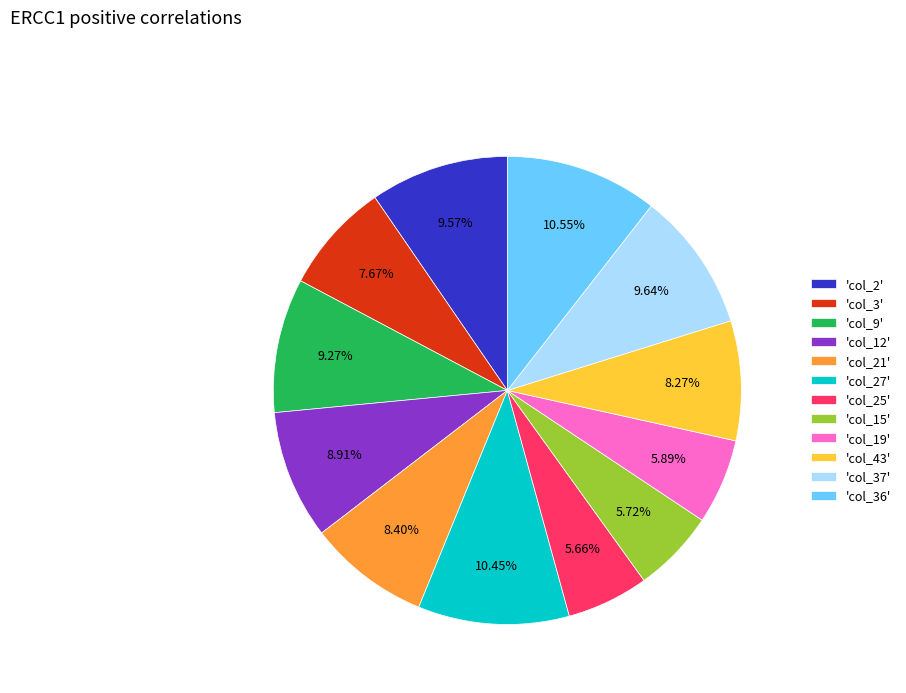

Do 'col_19' and 'col_2' together represent more than half of the pie?

No